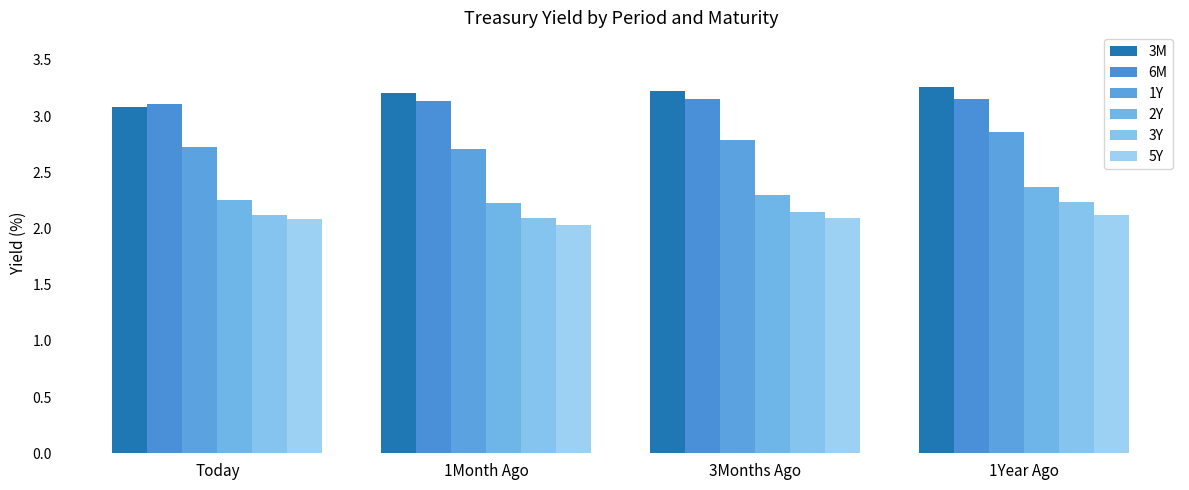

What is the highest value of the 3M series?

3.3